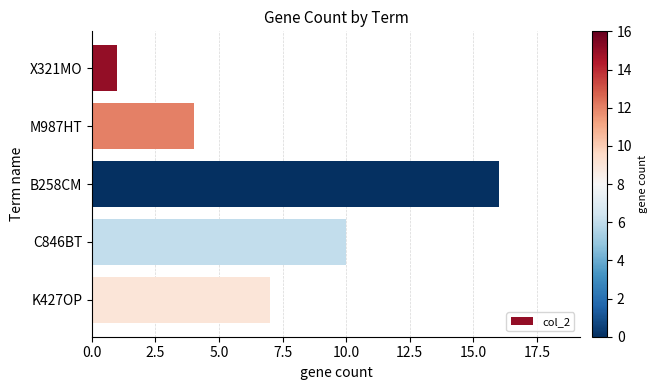

What is the difference between the maximum and minimum values?

15